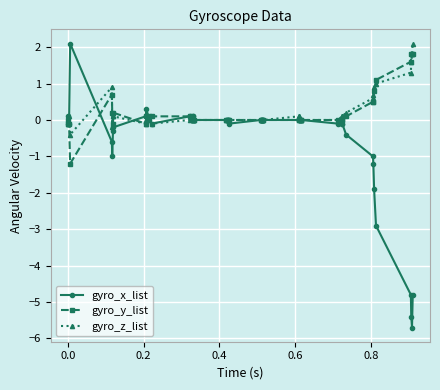

What is the difference between the maximum and minimum values in the gyro_x_list series?

7.8